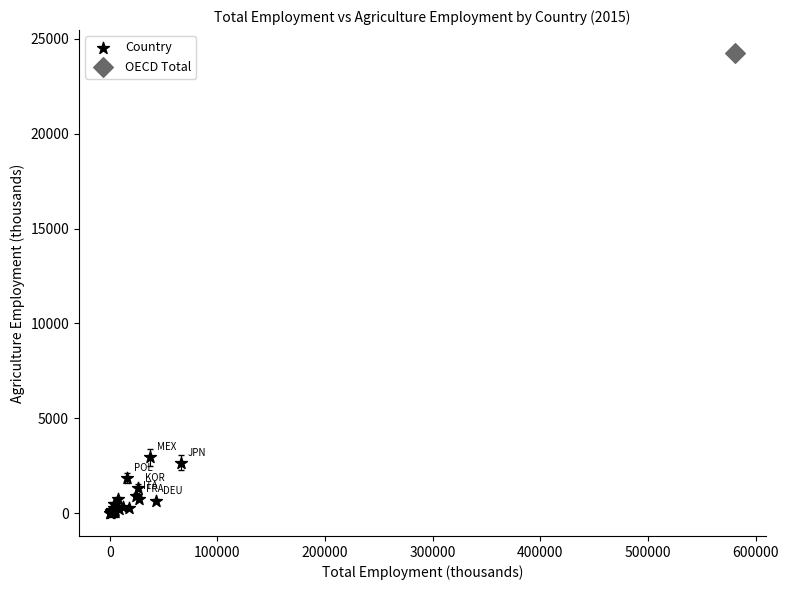

What are all the series names shown in the legend?

Country, OECD Total